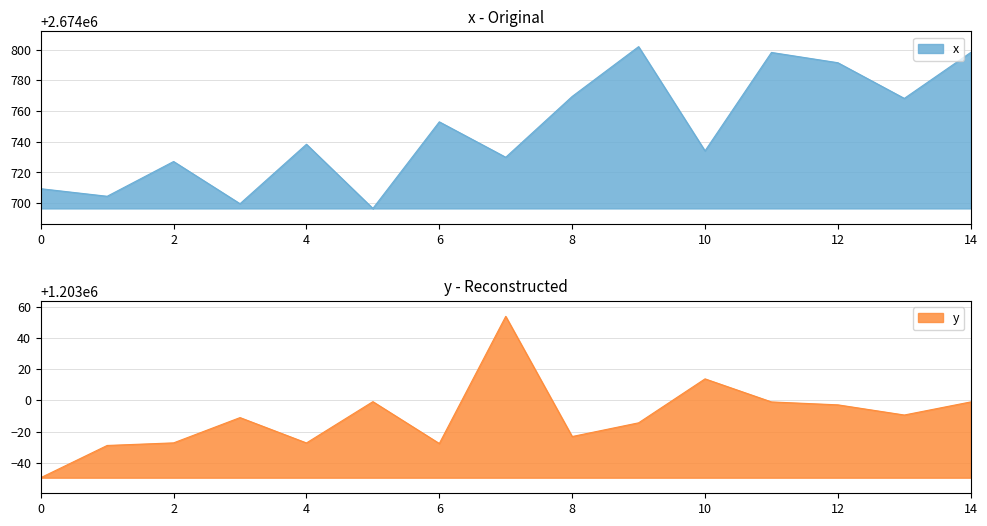

The x series shows 3585504.6 at 12. True or false?

False